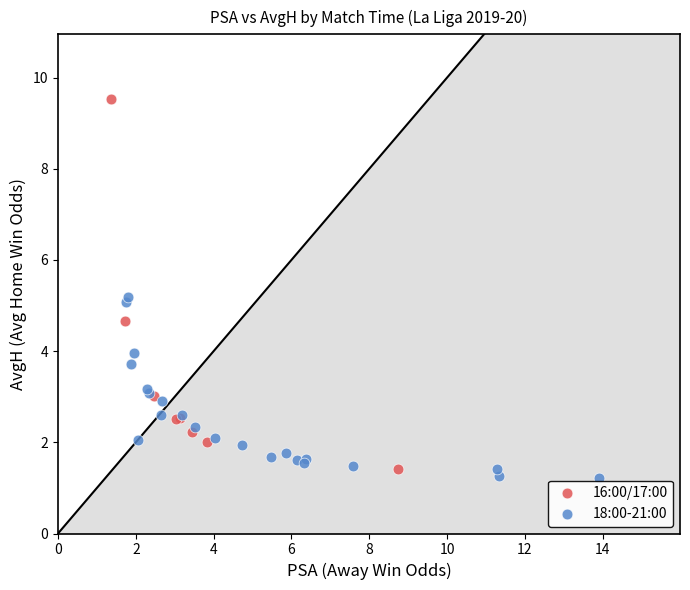

Which series has the widest spread of Y values?

16:00/17:00